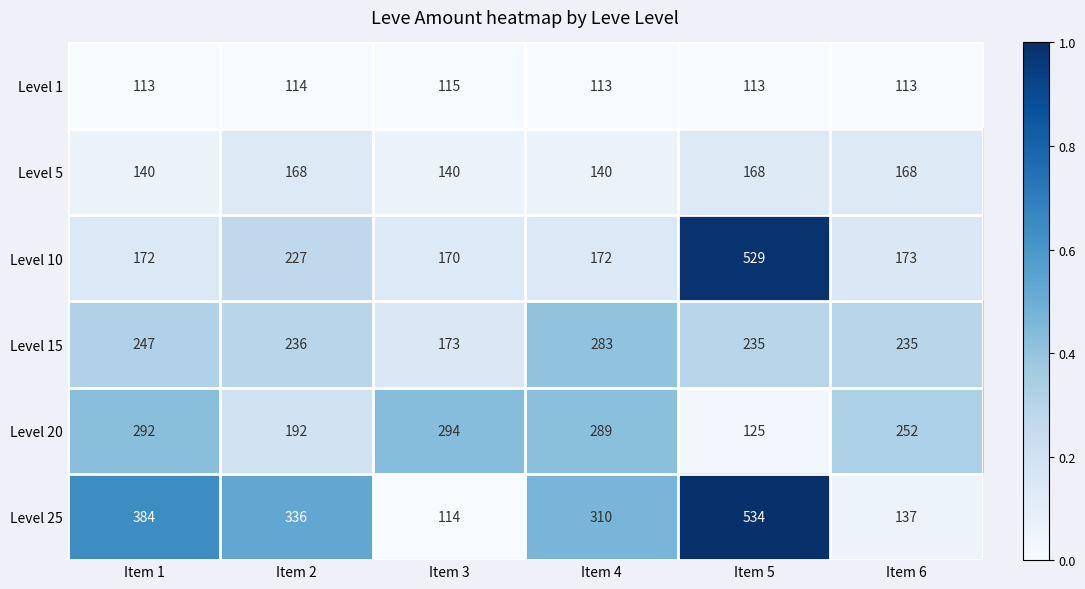

Which series has the largest total across all categories?

Level 25